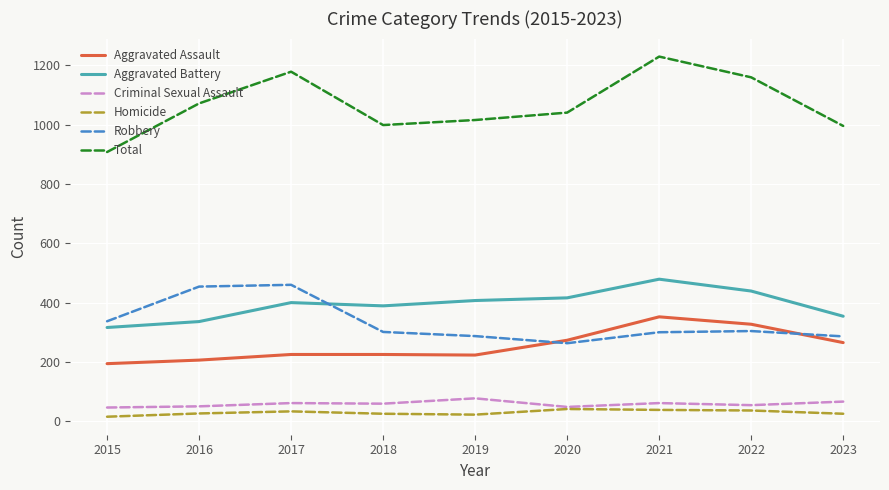

True or false: Homicide and Aggravated Assault cross at least once.

False